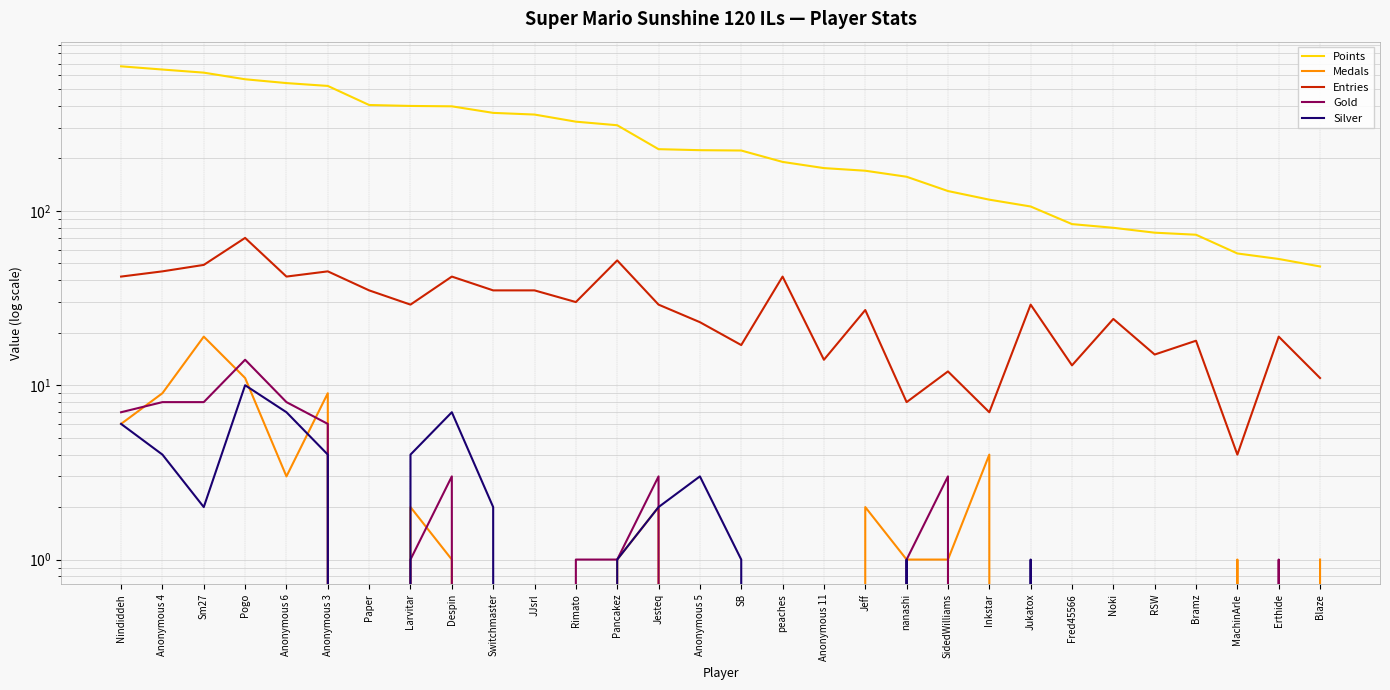

At how many categories does at least one series exceed 442?

6